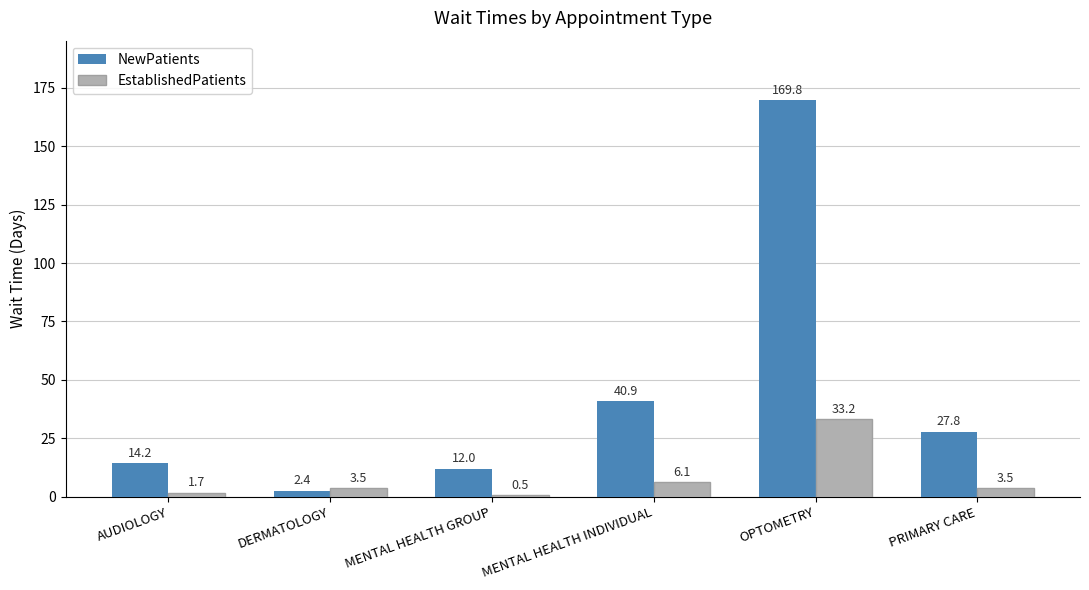

Which series changed the most between MENTAL HEALTH GROUP and OPTOMETRY?

NewPatients